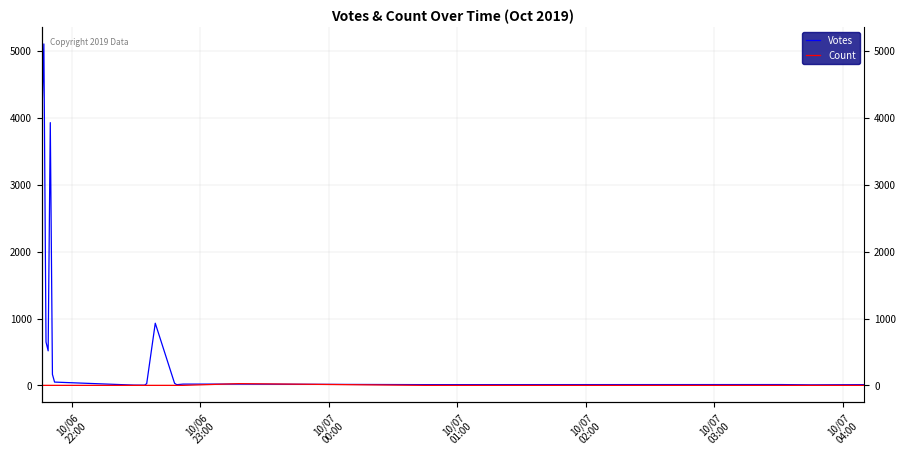

Is the value of Votes at 14 greater than the value of Count at 17?

Yes